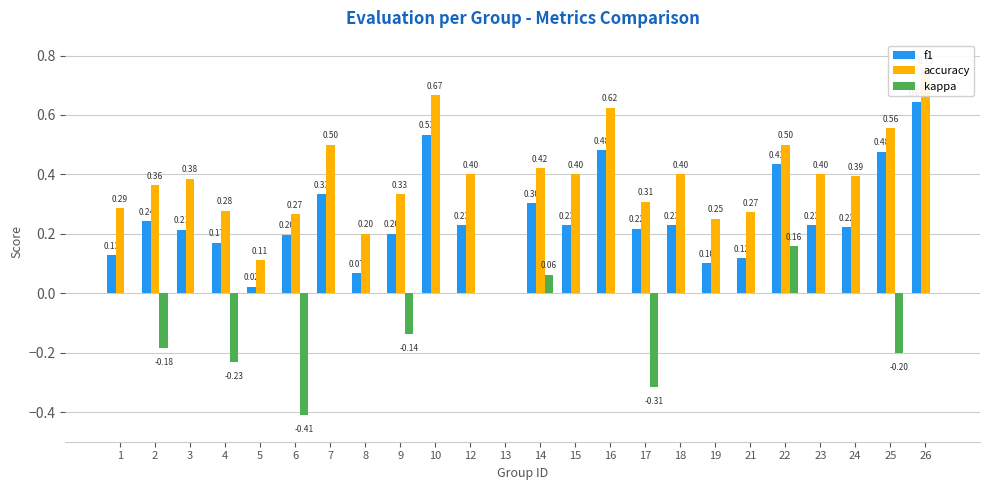

How many groups of bars are there?

24